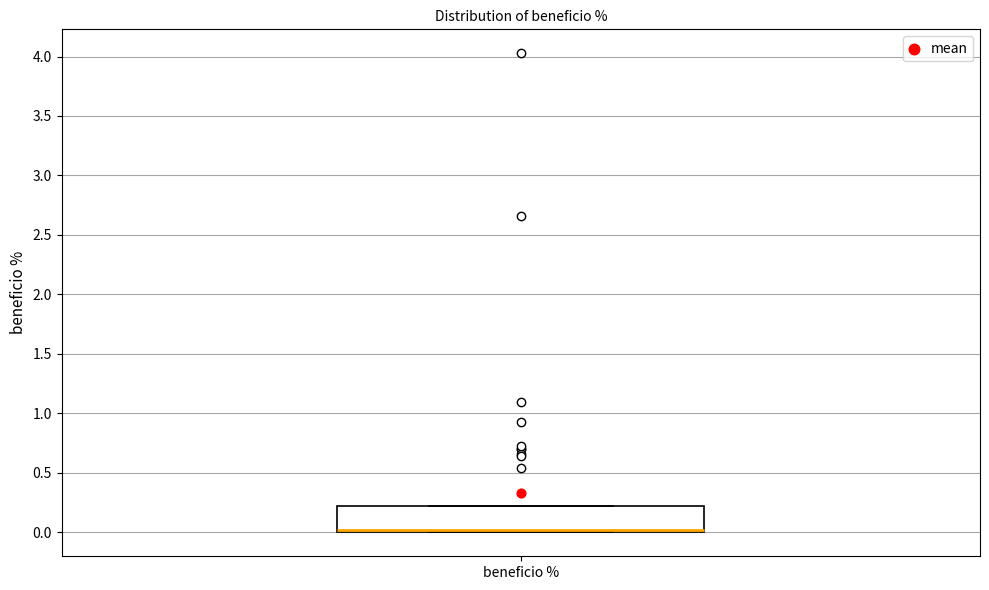

Transcribe this box plot: give where the median line is, the range the box spans, and where the two whiskers end, as read against the y-axis. The values are not printed on the chart, so give them approximately, as read against the axis.

median 0.0 (drawn on the box's lower edge), box 0.0 to 0.2, whiskers 0.0 to 0.2